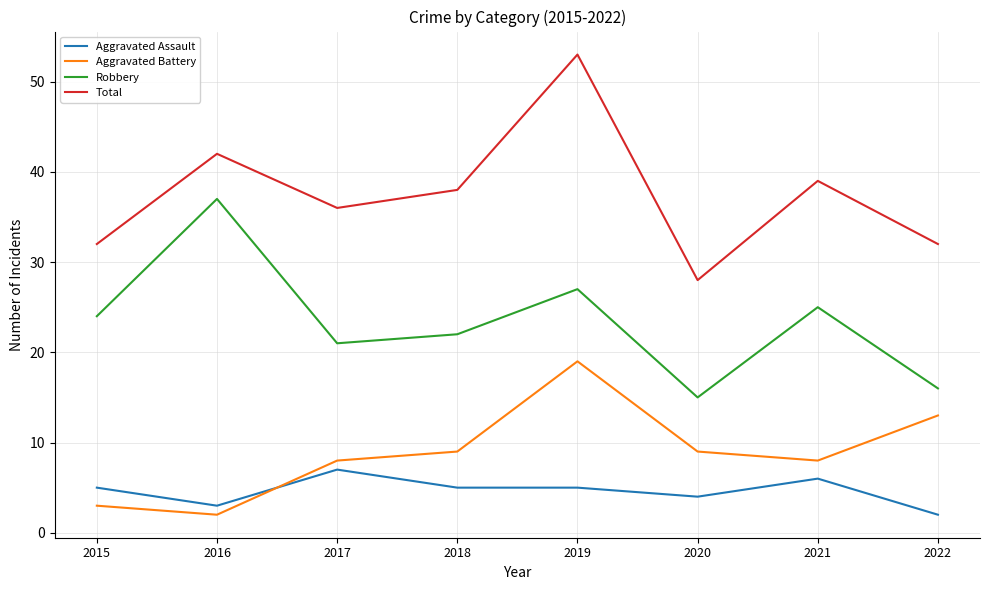

Reading right to left, what are all the values shown in this chart?

Aggravated Assault: 2	6	4	5	5	7	3	5
Aggravated Battery: 13	8	9	19	9	8	2	3
Robbery: 16	25	15	27	22	21	37	24
Total: 32	39	28	53	38	36	42	32